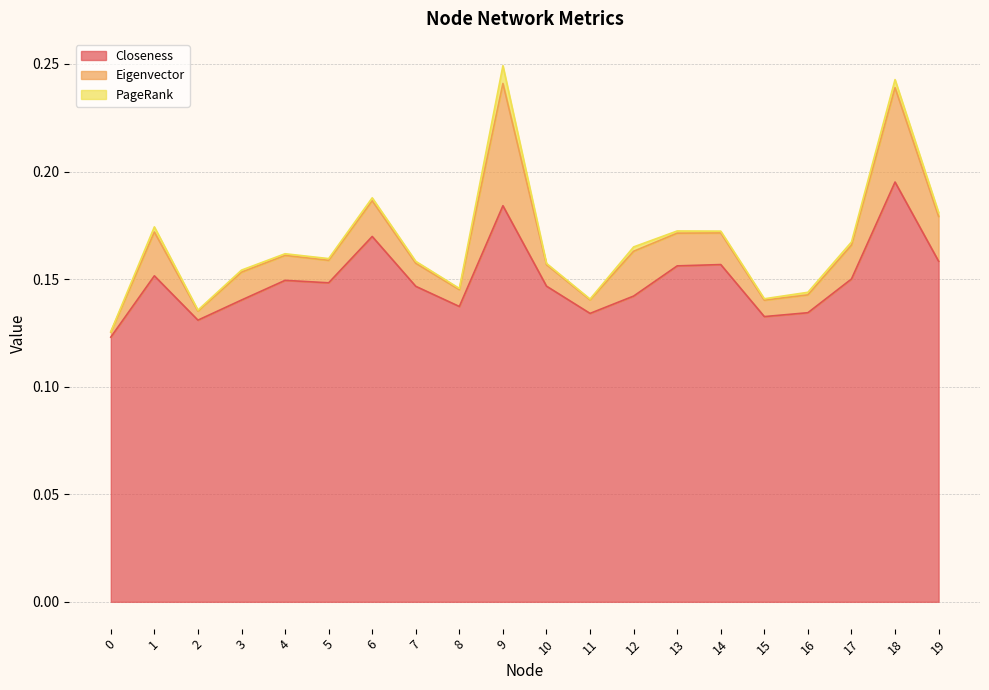

At which category does Closeness reach its first local valley?

2